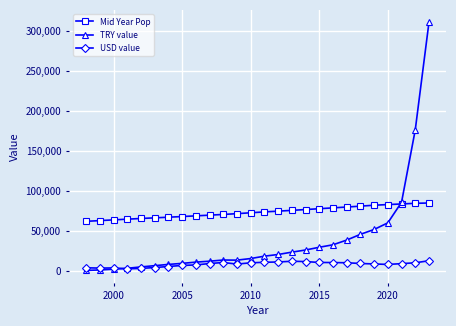

What is the value of the USD value point at the 10th from the left?

9735.5